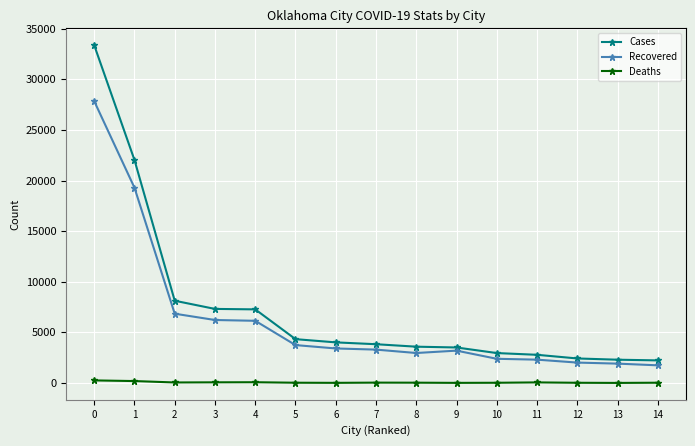

Which series changed the most between 5 and 13?

Cases